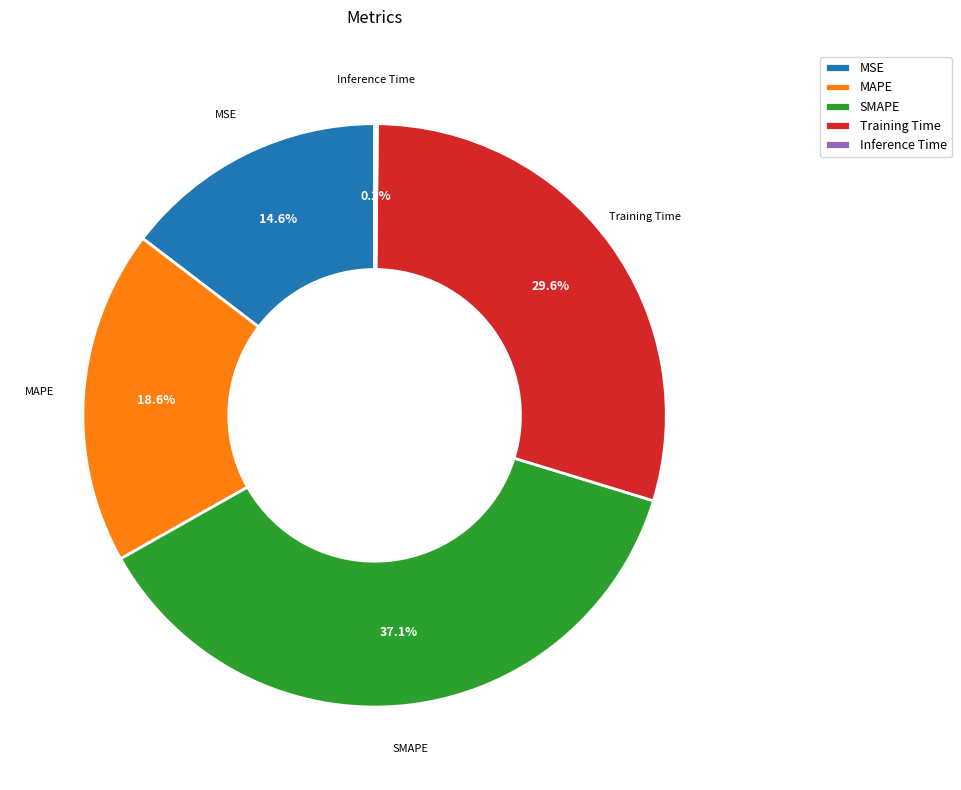

Which has a higher value, Training Time or MSE?

Training Time